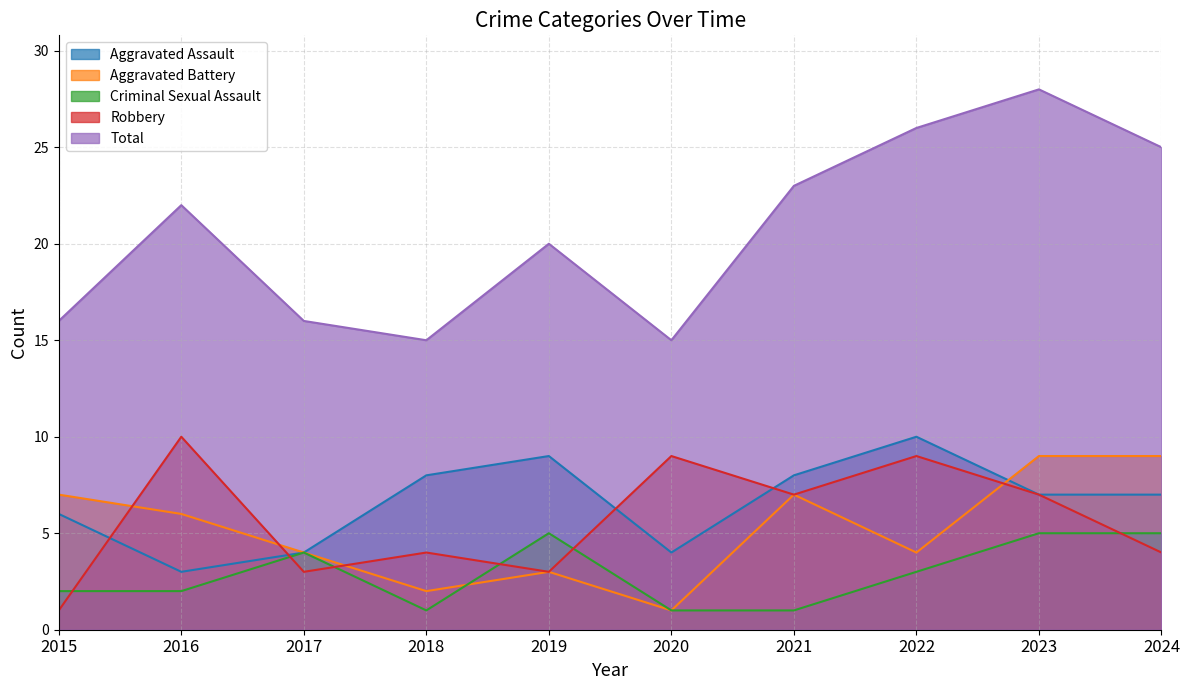

What is the average value of the Total series?

21